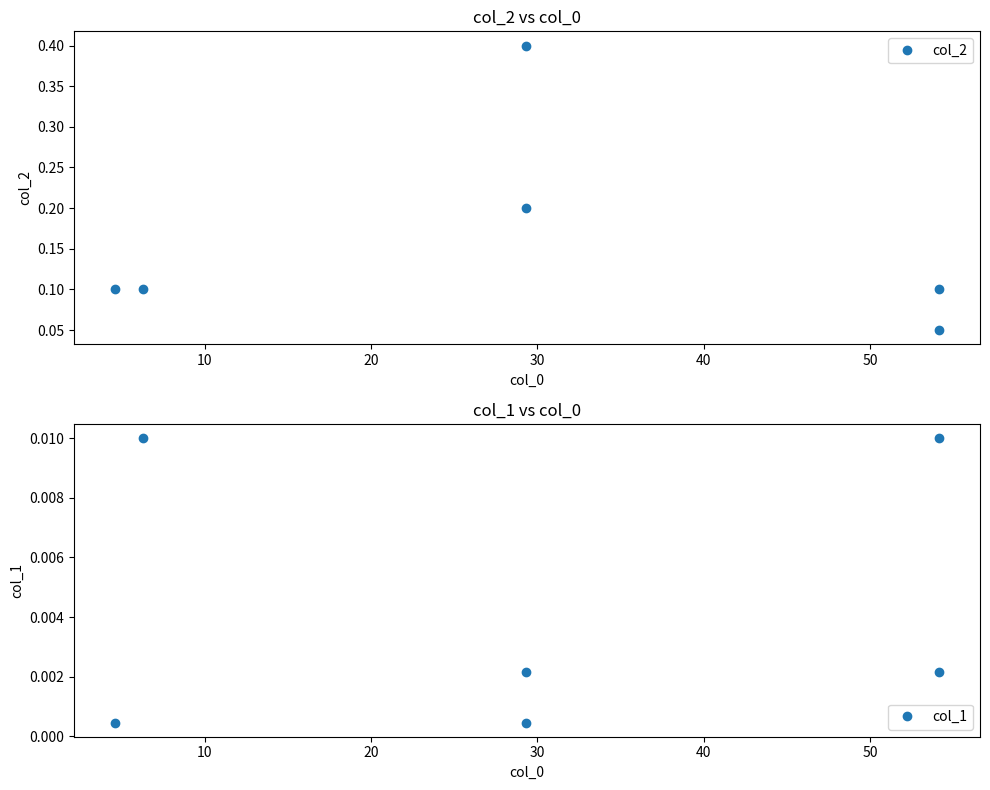

Between 20 and 50, which series saw the biggest shift?

col_2